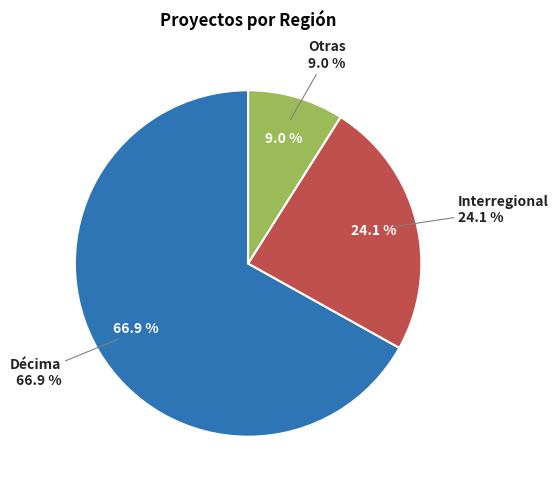

To the nearest percent, what portion does Interregional represent?

24%